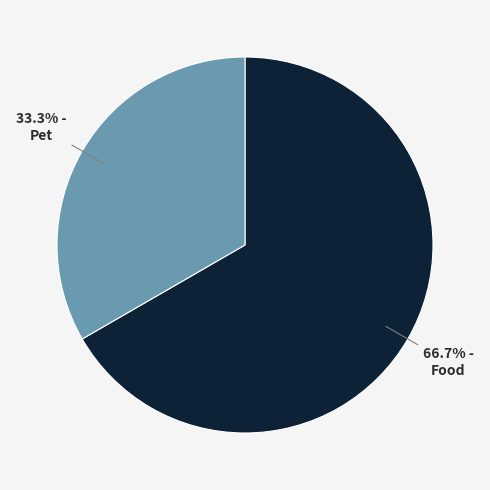

What portion of the pie excludes Food?

33.3%